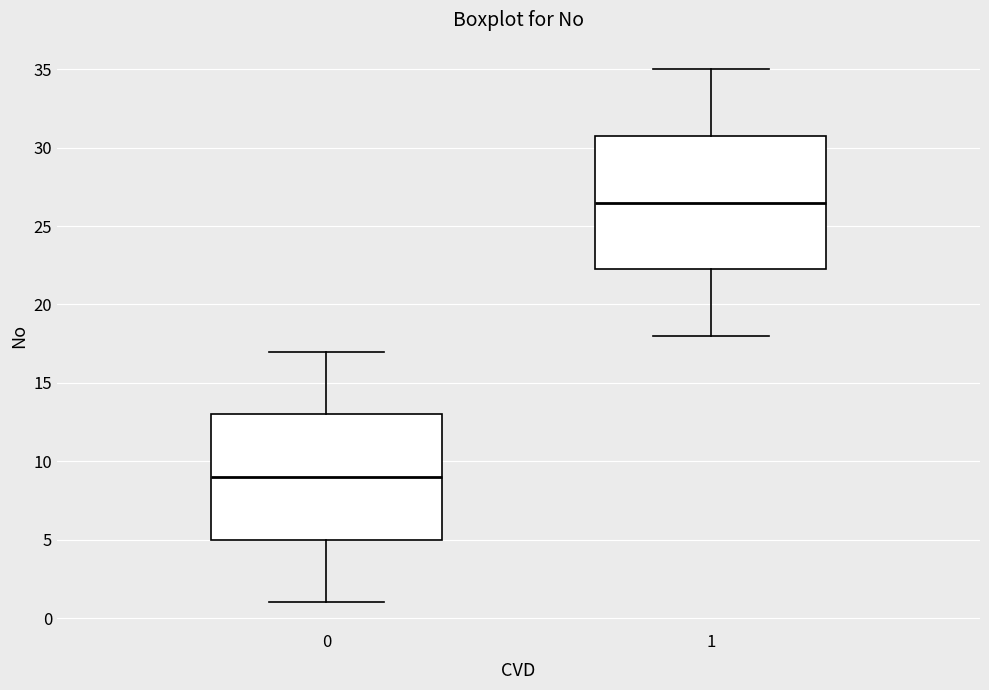

Where does the median line of the box at x = 0 sit on the y-axis? The values are not printed on the chart, so give them approximately, as read against the axis.

9.0